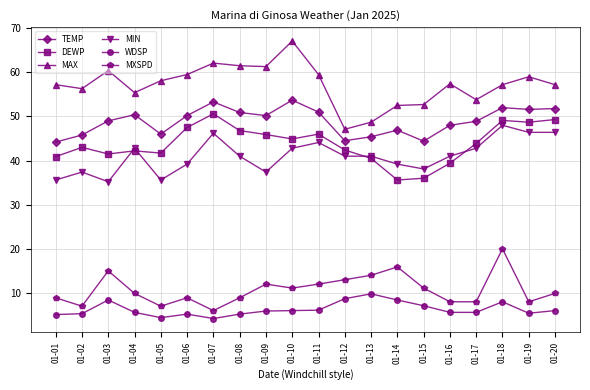

Where is the first local maximum for MAX?

01-03